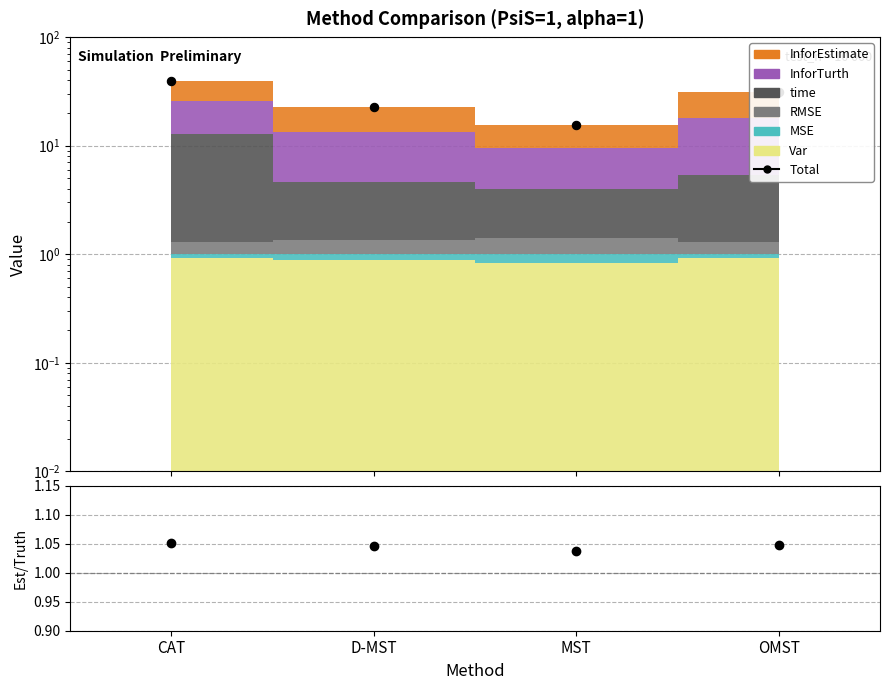

Reading left to right, extract all data points from this chart.

Total: 39.7	22.6	15.4	30.9
InforEstimate/InforTurth: 1.1	1.0	1.0	1.0